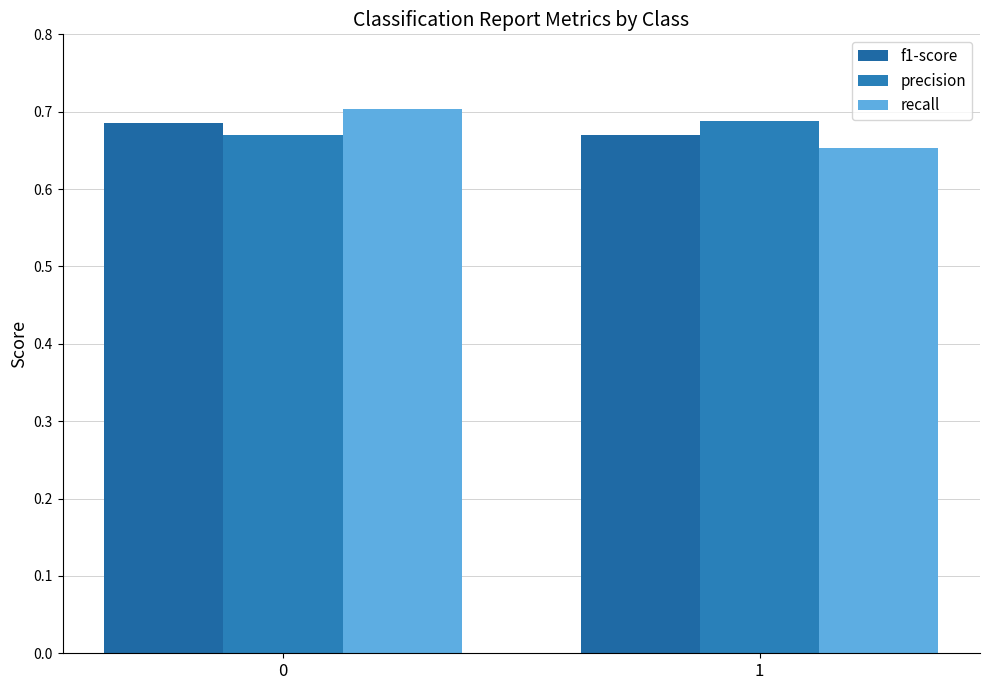

What are all the series names shown in the legend?

f1-score, precision, recall